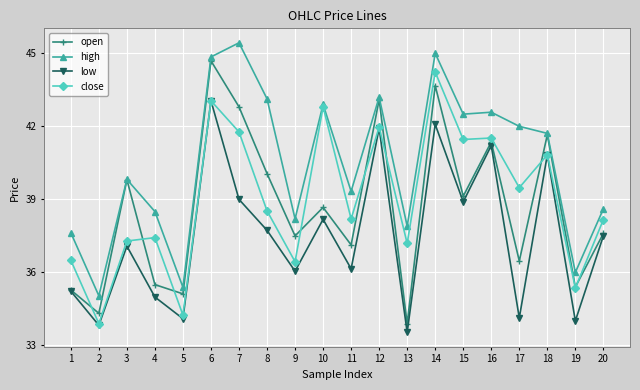

At which category does high reach its first local peak?

3